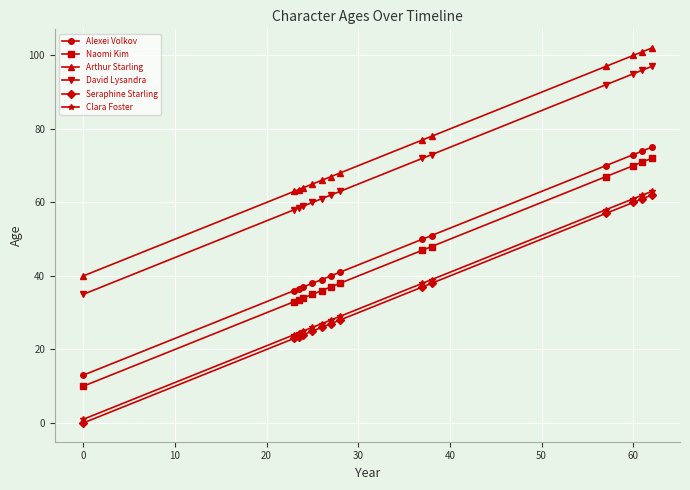

True or false: Seraphine Starling and Naomi Kim cross at least once.

False